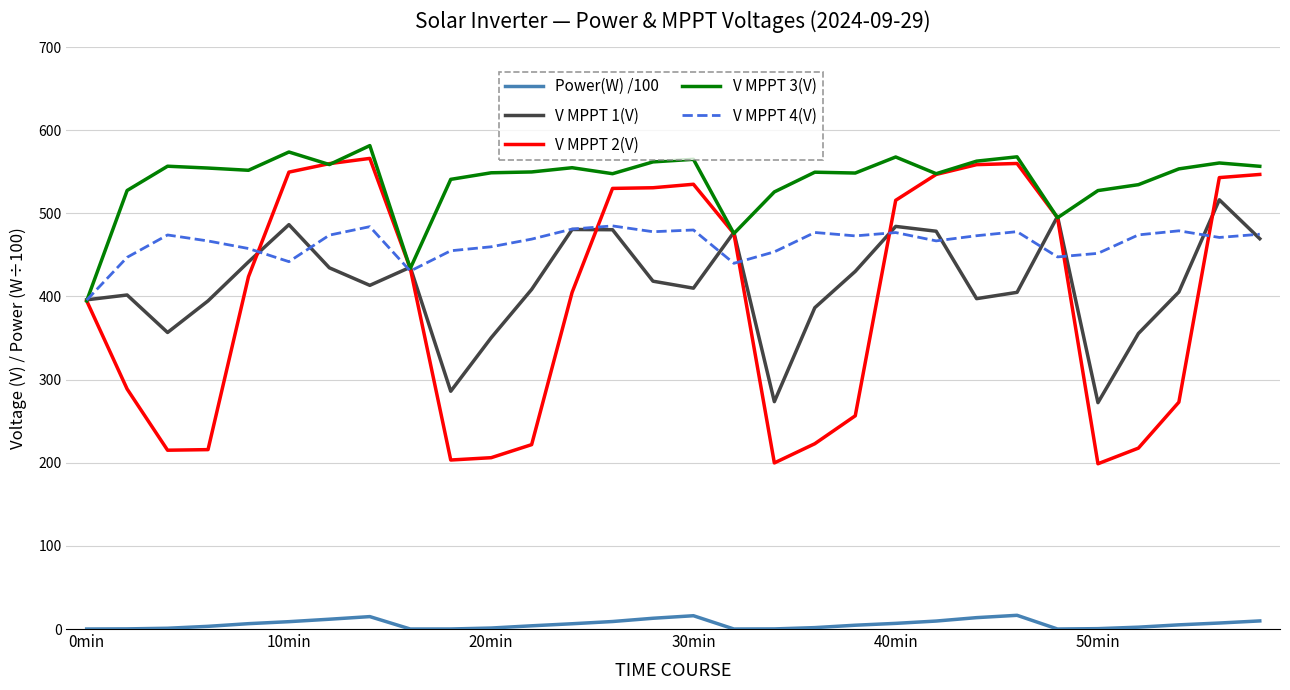

Which series has the widest spread of values?

V MPPT 2(V)